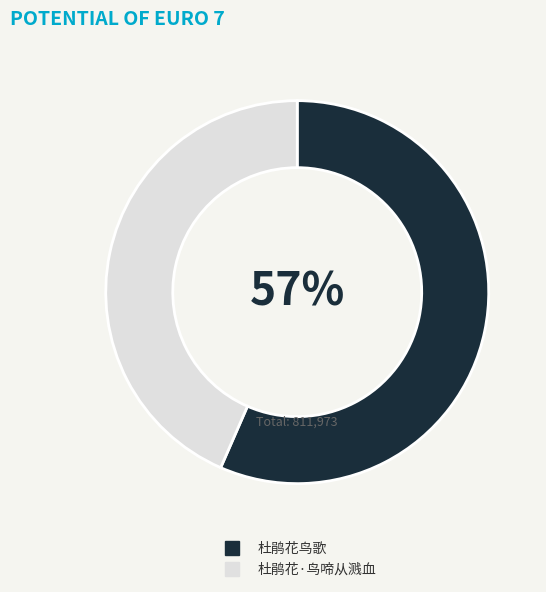

Which has a higher value, 杜鹃花·鸟啼从溅血 or 杜鹃花鸟歌?

杜鹃花鸟歌